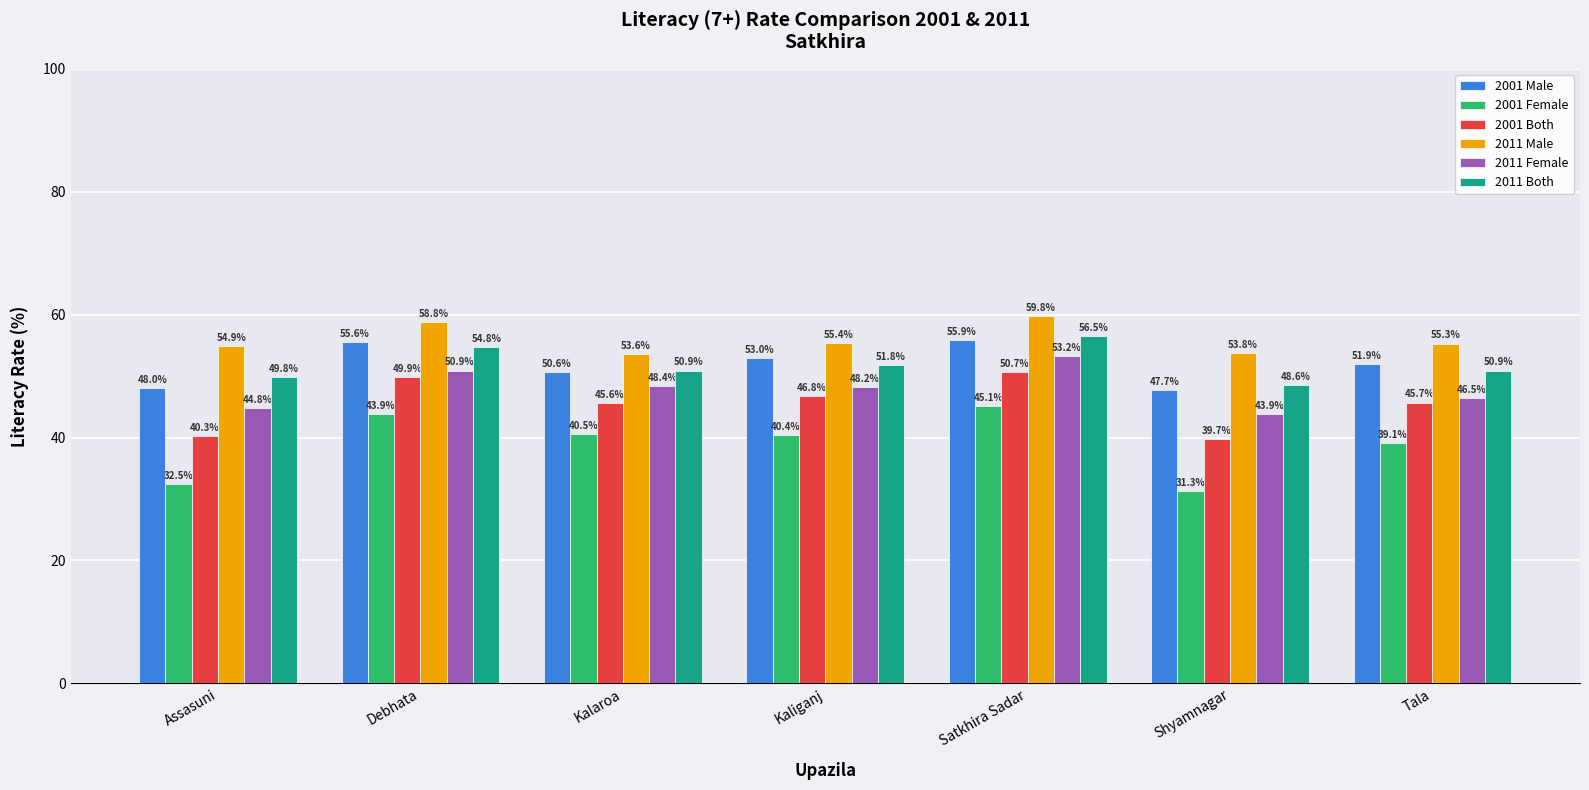

What is the sum of the 2011 Male values at Satkhira Sadar and Assasuni?

114.7